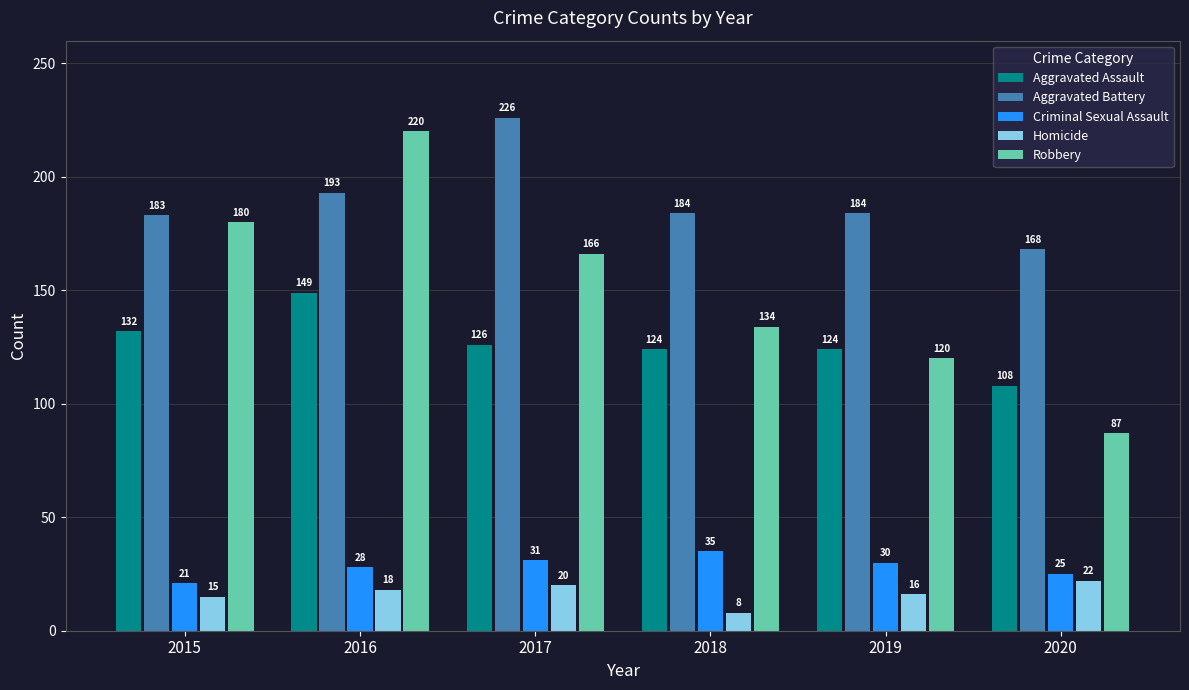

Where does the Robbery series first go above 166?

2015